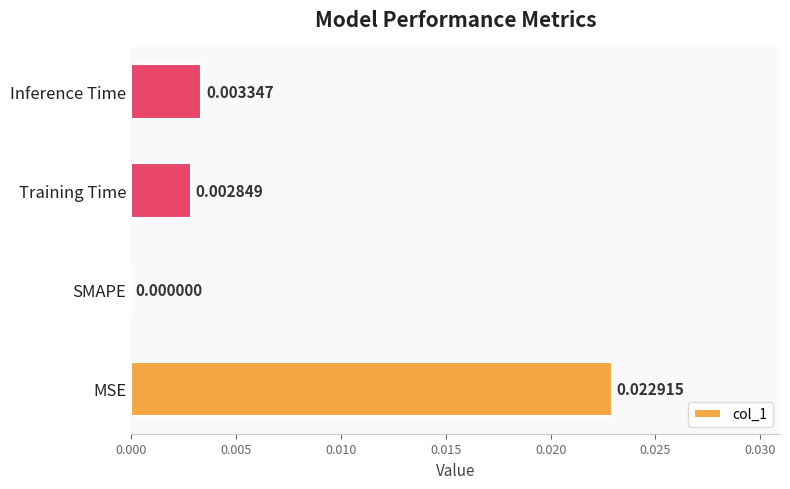

How many data points are above 0?

3